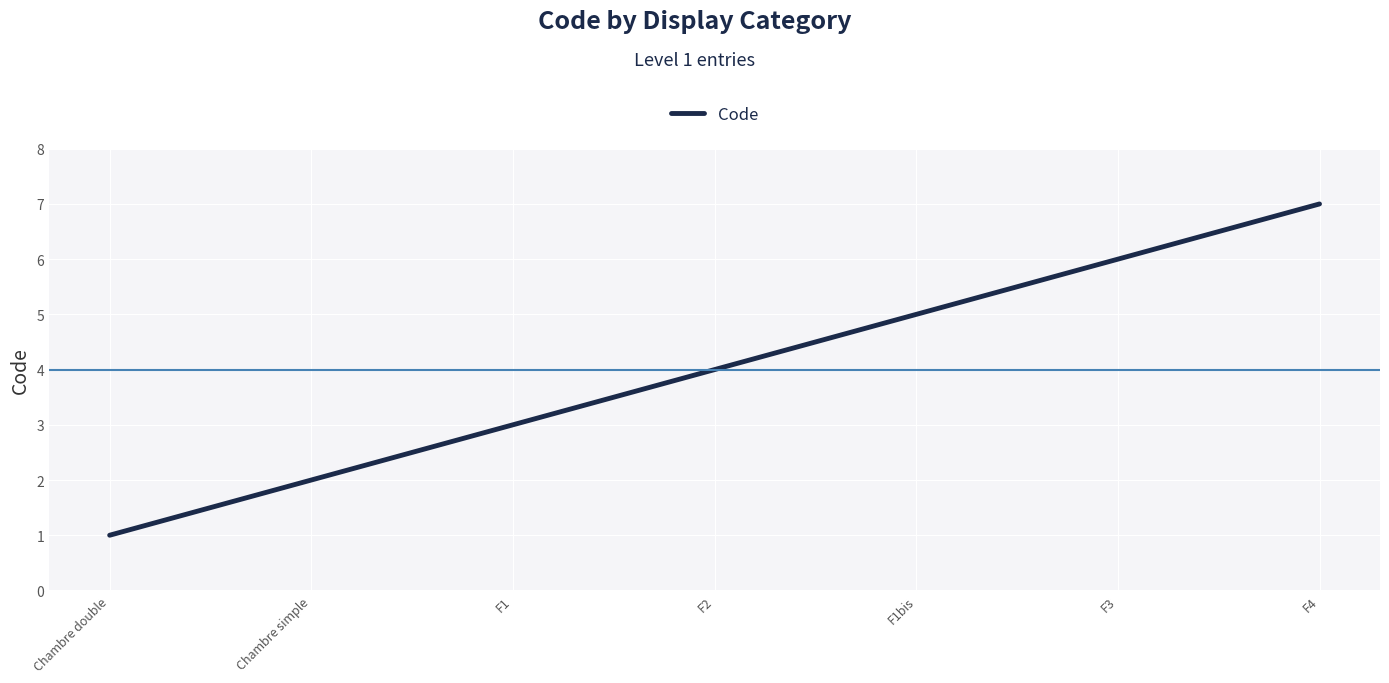

At which category does the chart reach its minimum across all series?

Chambre double